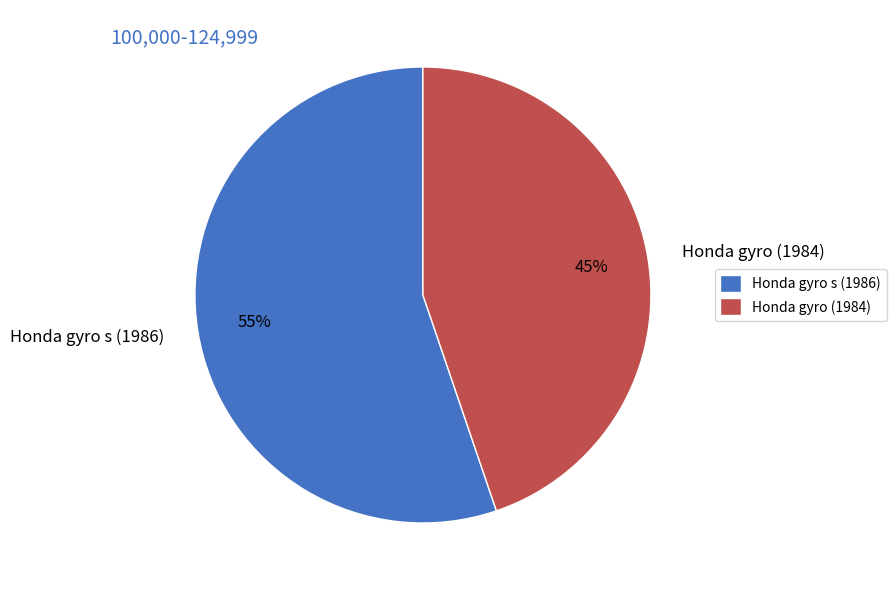

How many segments does this pie chart have?

2